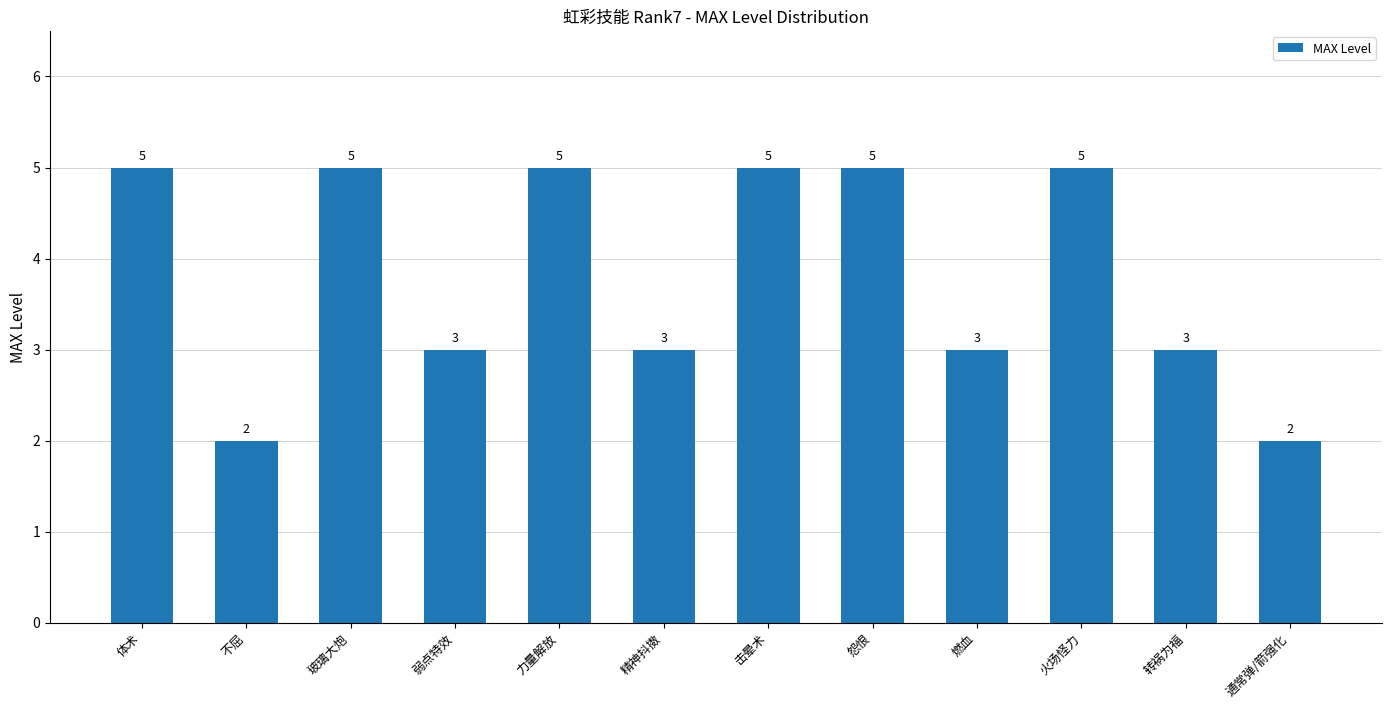

The value at 怨恨 is 5. True or false?

True